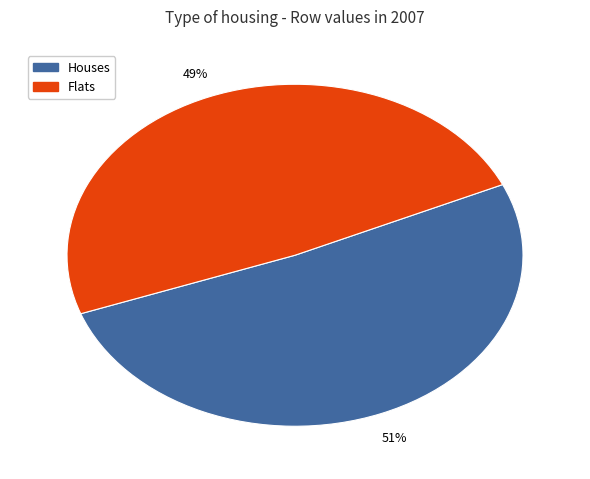

Is there any slice that represents more than half of the pie?

Yes